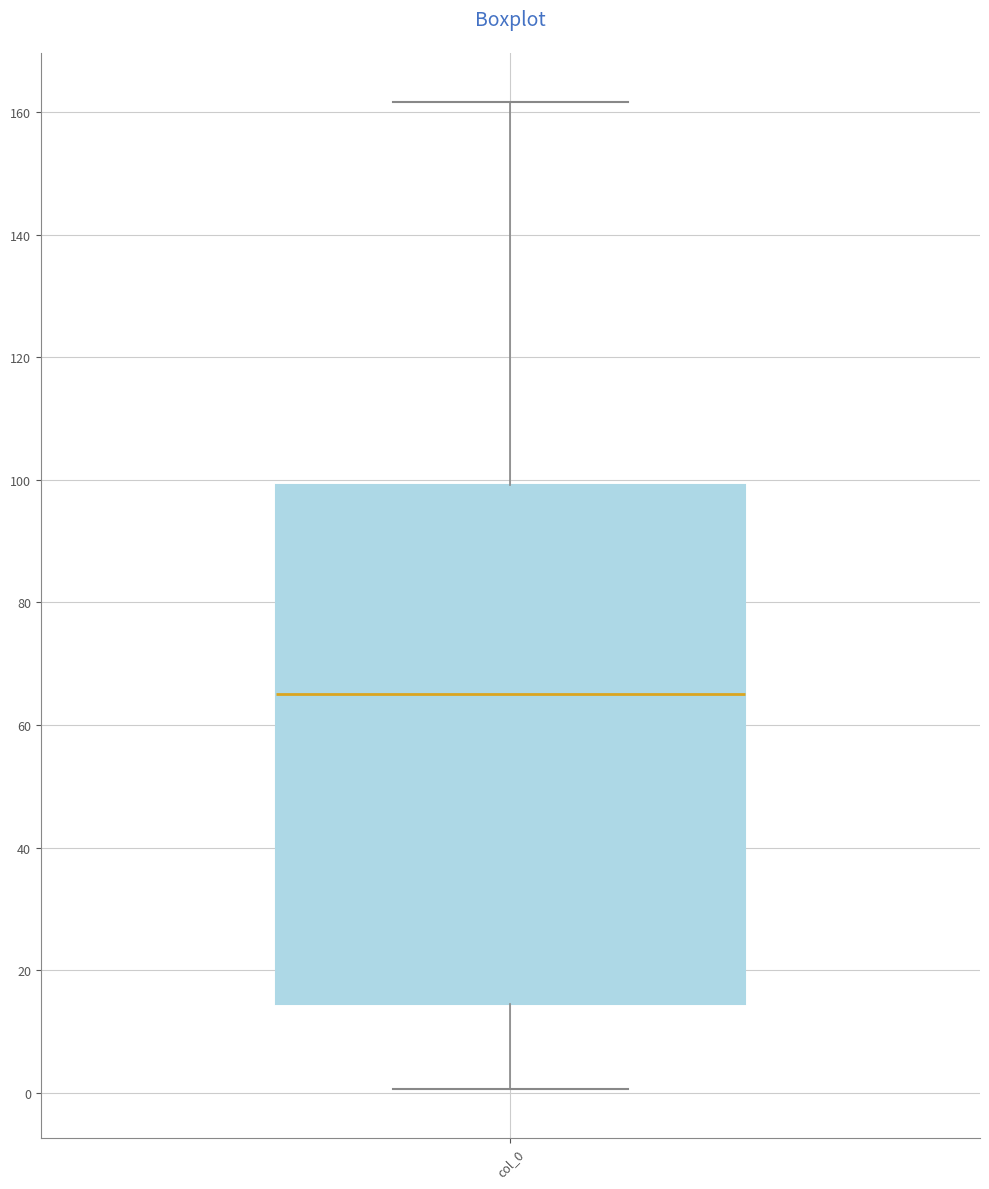

Where does the median line of the box for col_0 sit on the y-axis? The values are not printed on the chart, so give them approximately, as read against the axis.

66